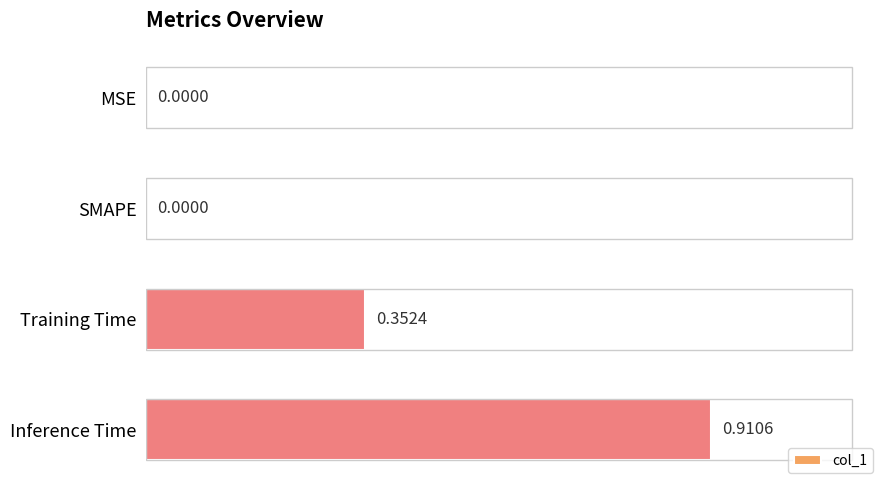

What is the change in value from MSE to Training Time?

+0.4